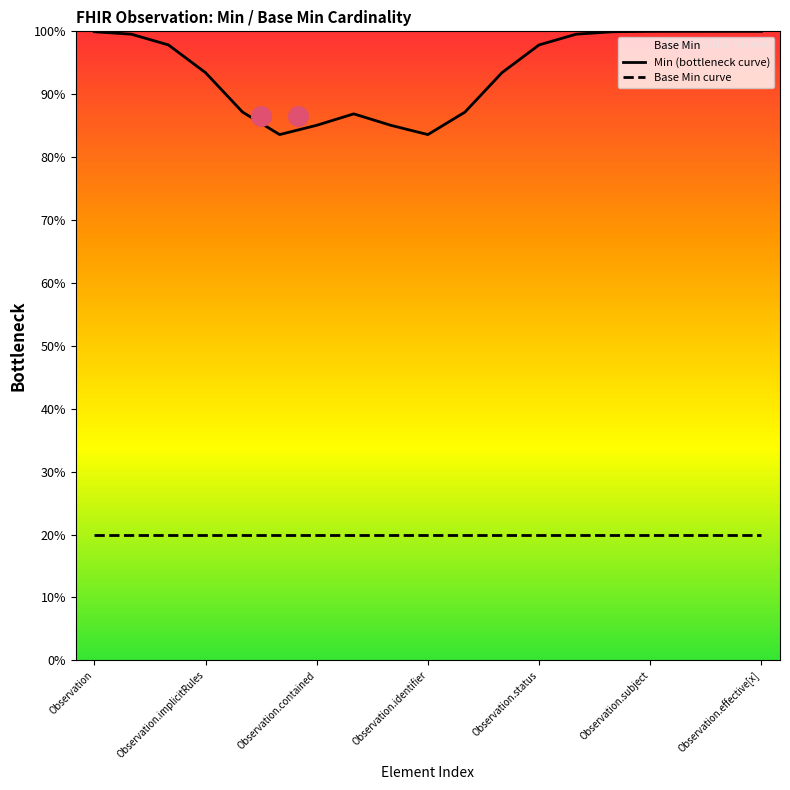

At which category is the sum across all series the highest?

16